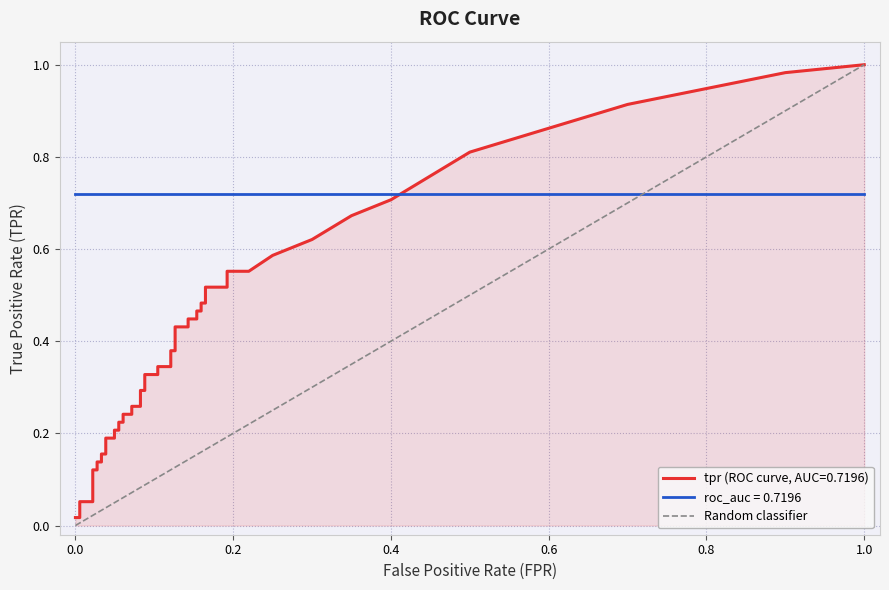

What is the difference between the maximum and minimum values?

1